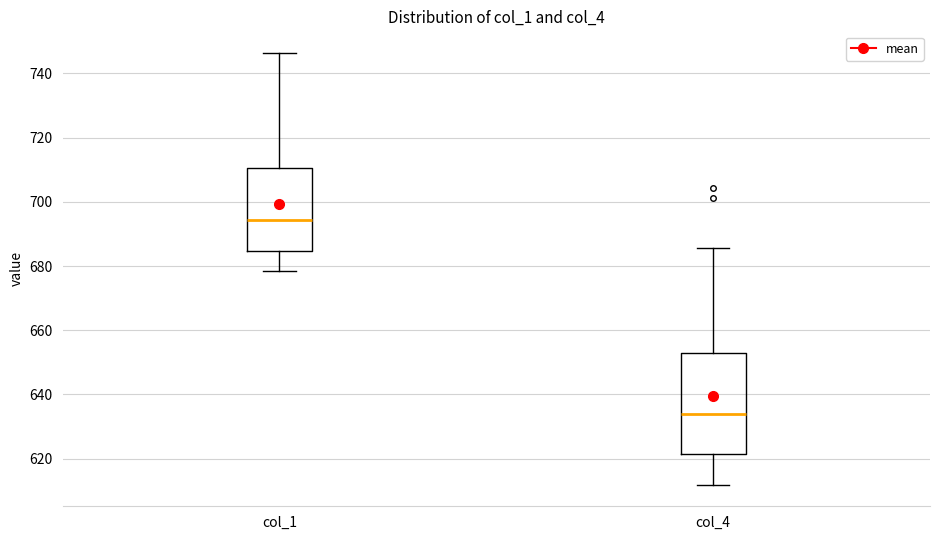

Where does the lower whisker of the box for col_4 end on the y-axis? The values are not printed on the chart, so give them approximately, as read against the axis.

612